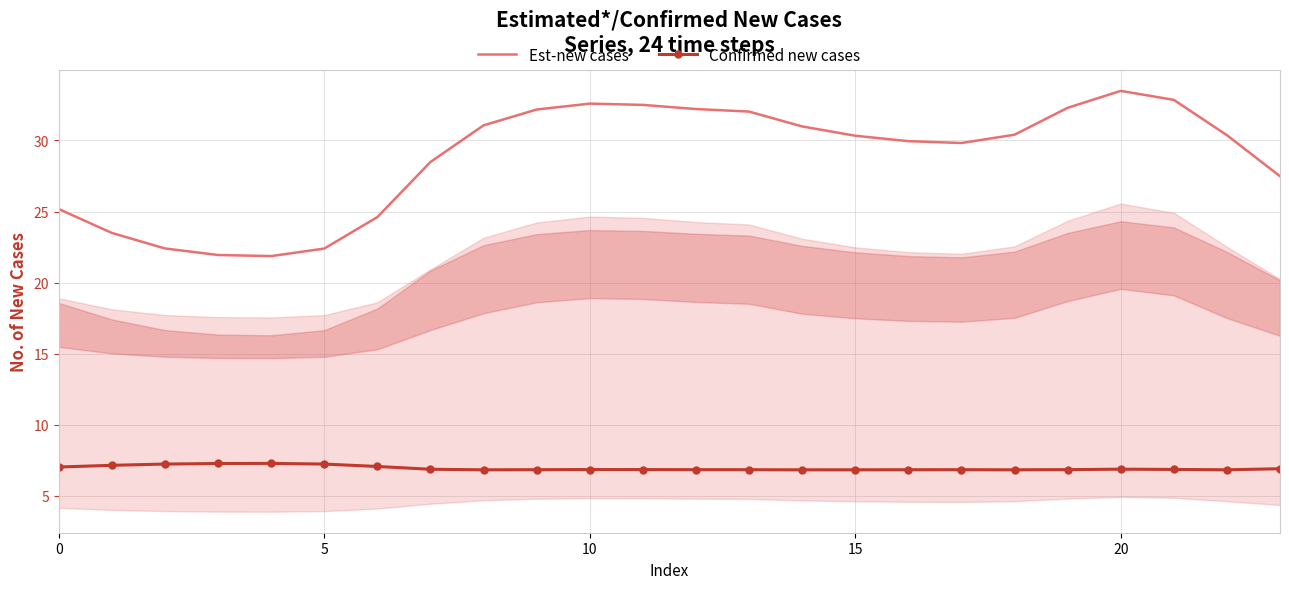

What is the difference between the highest and lowest values at 15?

23.5